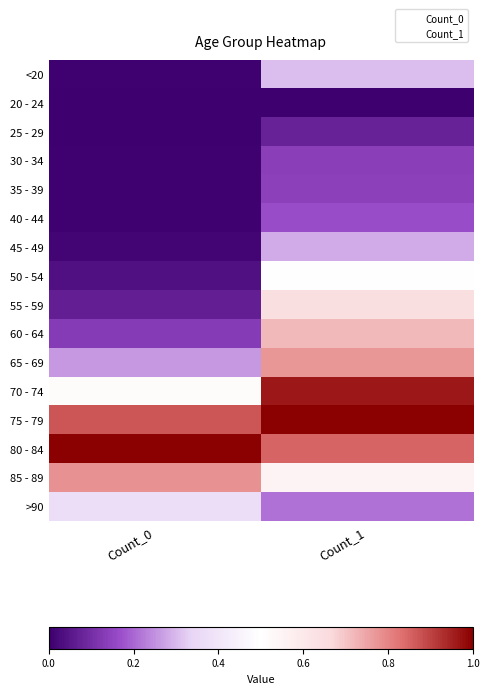

Reading left to right, transcribe all the data shown in this chart.

<20: Count_0=0.0	Count_1=0.3
20 - 24: Count_0=0.0	Count_1=0.0
25 - 29: Count_0=0.0	Count_1=0.1
30 - 34: Count_0=0.0	Count_1=0.1
35 - 39: Count_0=0.0	Count_1=0.1
40 - 44: Count_0=0.0	Count_1=0.2
45 - 49: Count_0=0.0	Count_1=0.3
50 - 54: Count_0=0.0	Count_1=0.5
55 - 59: Count_0=0.1	Count_1=0.6
60 - 64: Count_0=0.1	Count_1=0.7
65 - 69: Count_0=0.3	Count_1=0.8
70 - 74: Count_0=0.5	Count_1=1.0
75 - 79: Count_0=0.9	Count_1=1.0
80 - 84: Count_0=1.0	Count_1=0.9
85 - 89: Count_0=0.8	Count_1=0.6
>90: Count_0=0.4	Count_1=0.2